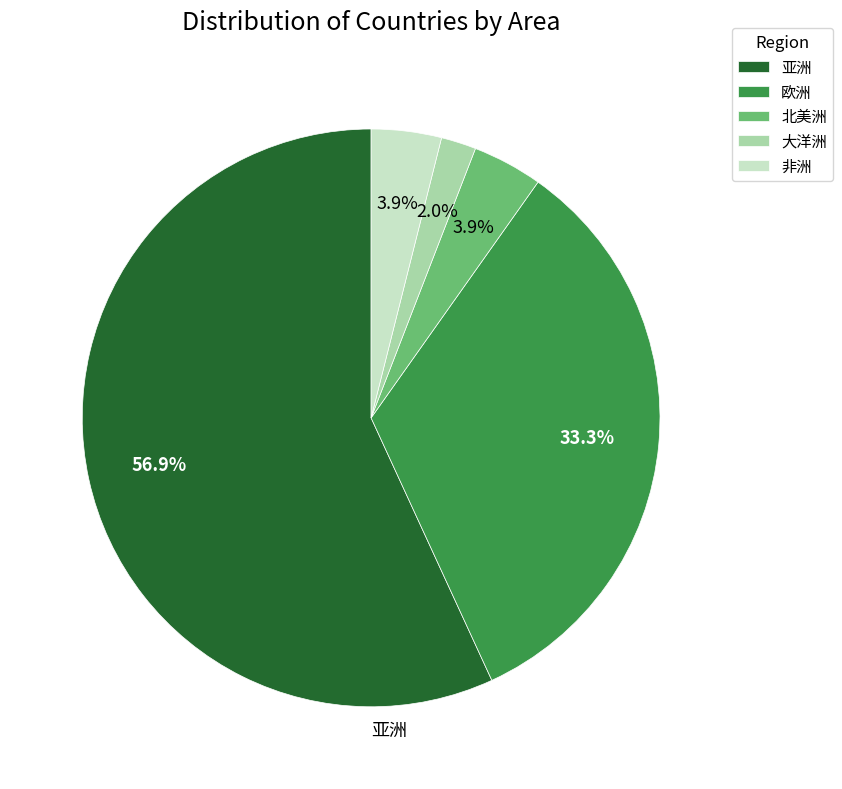

What is the largest slice in the pie chart?

亚洲